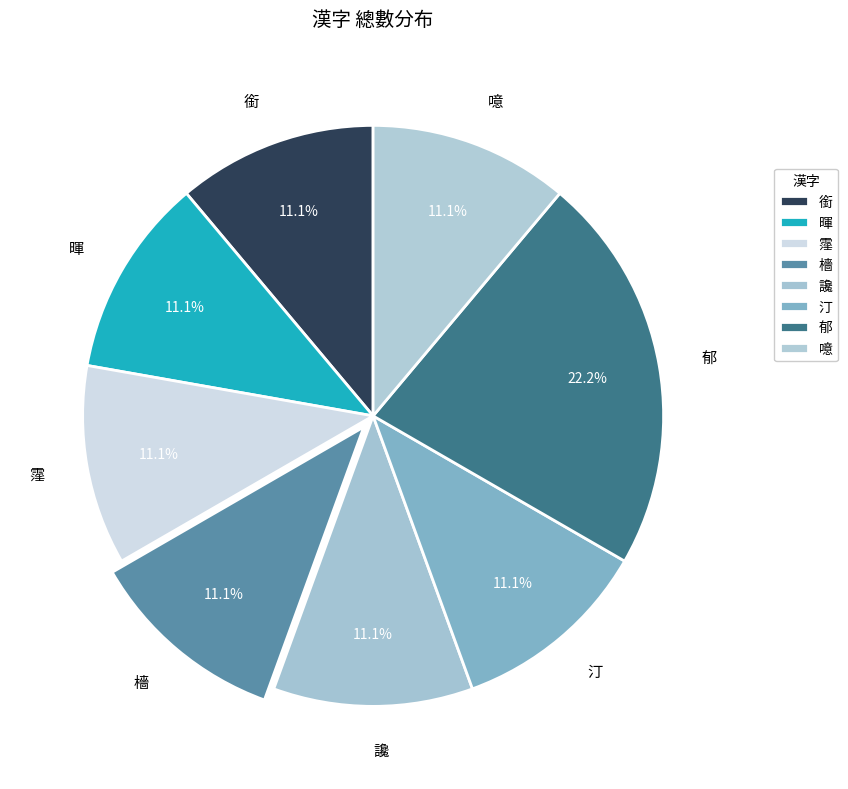

How many segments does this pie chart have?

8